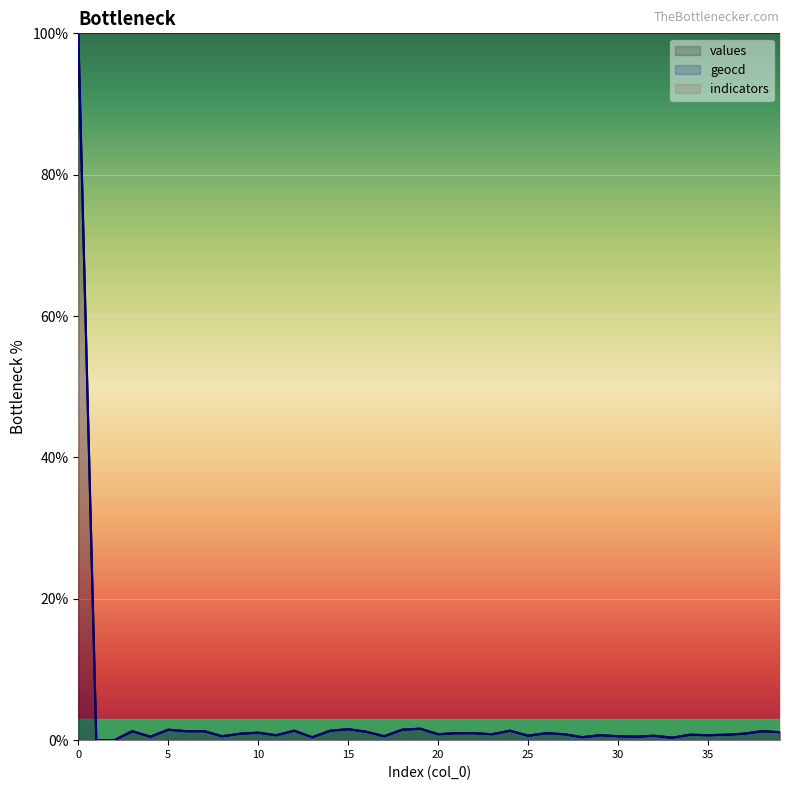

In geocd, how many points are higher than both neighbors (excluding endpoints)?

12